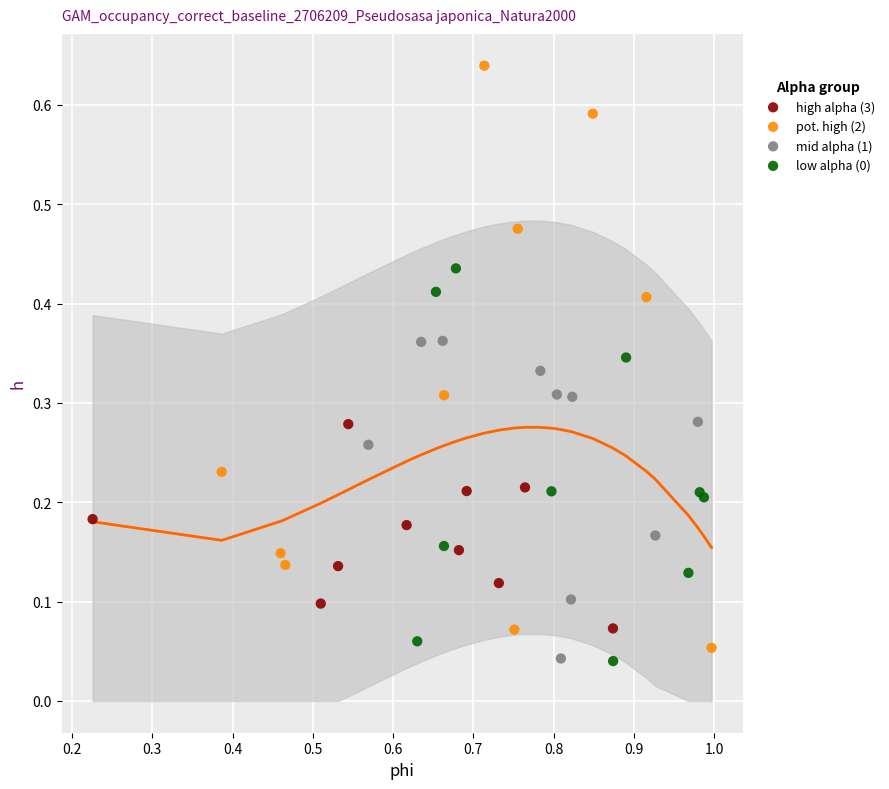

Which series contains the highest Y value?

pot. high (2)